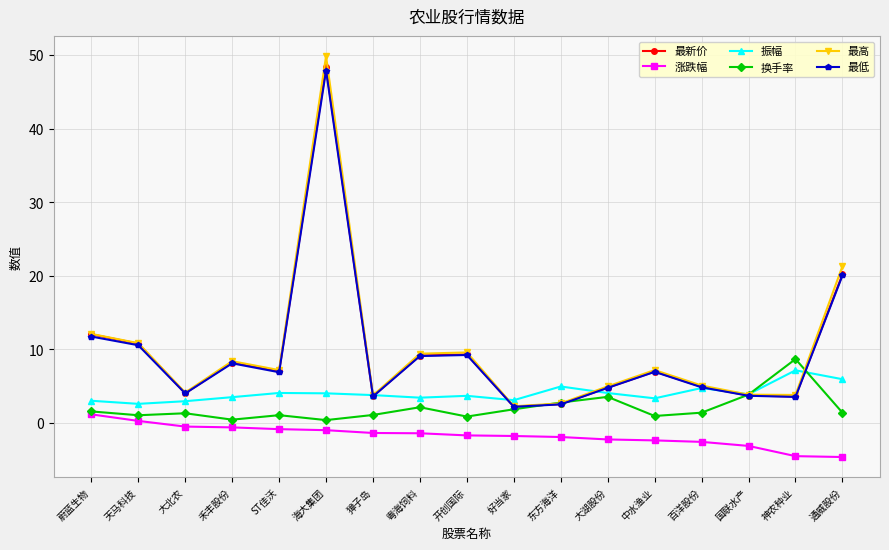

Which series has the largest range (max minus min)?

最高